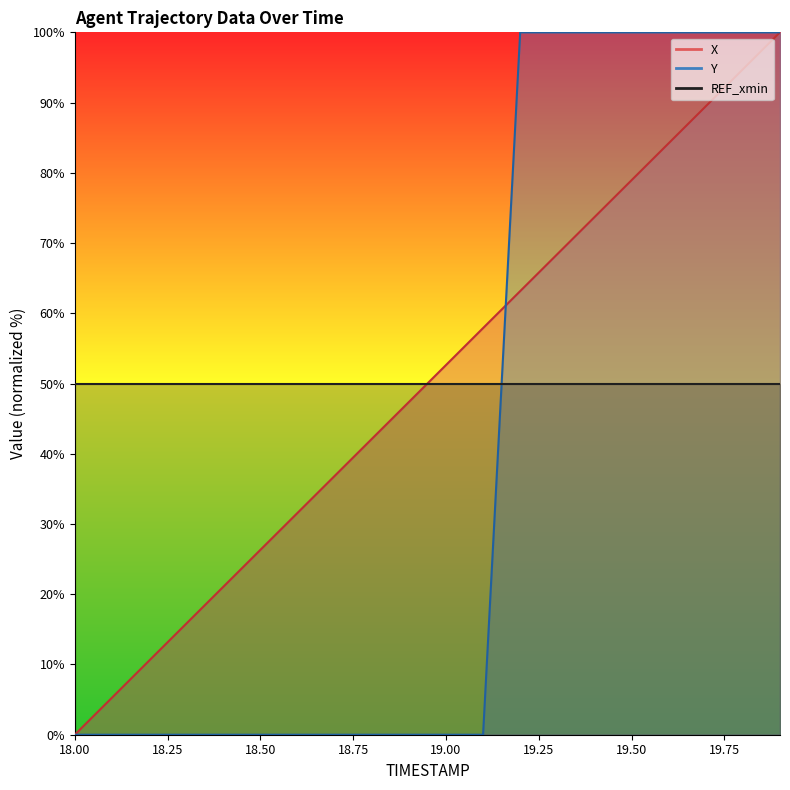

At which category is the sum across all series the highest?

19.9